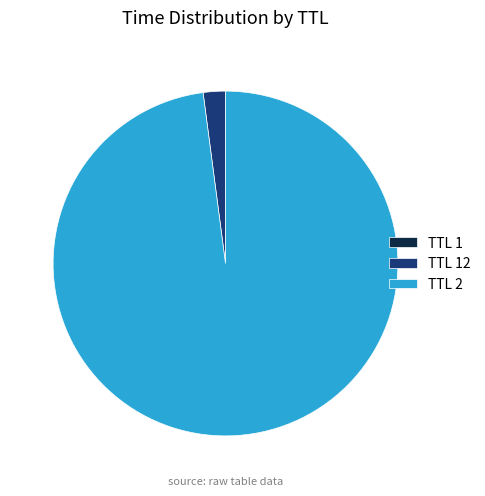

The TTL 2 slice represents 98% of the pie. True or false?

True